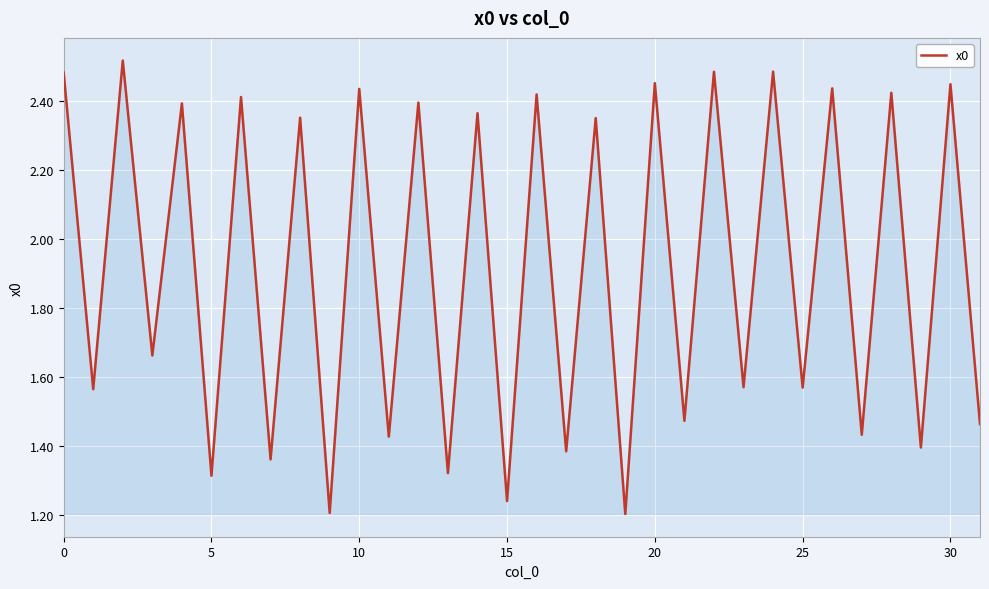

How many lines are shown in the chart?

1